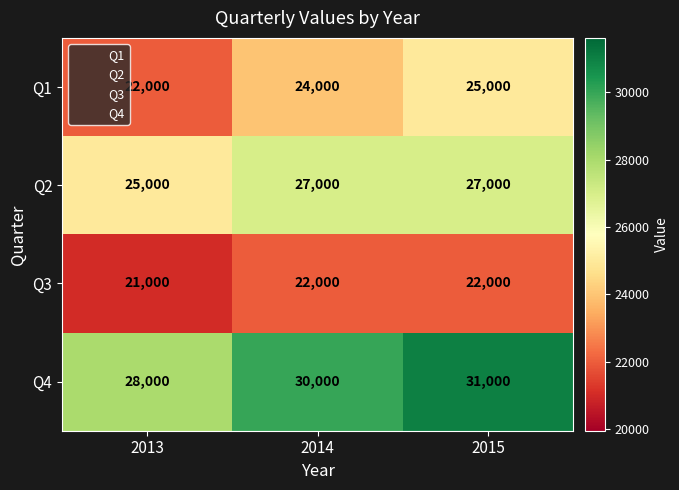

What is the average value of the Q1 series?

23667